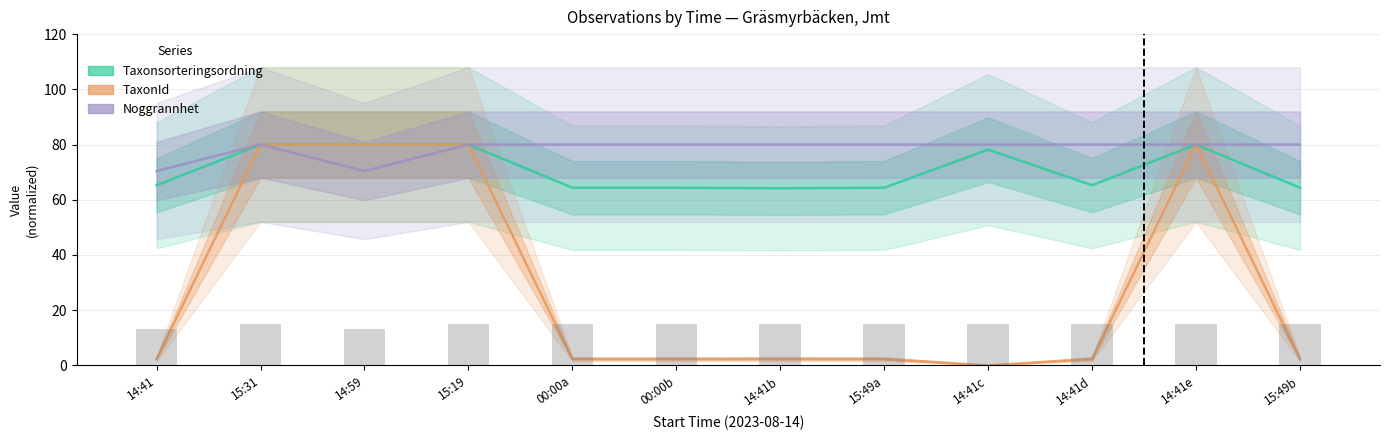

True or false: Noggrannhet has a value of 70.4 at 14:41.

True